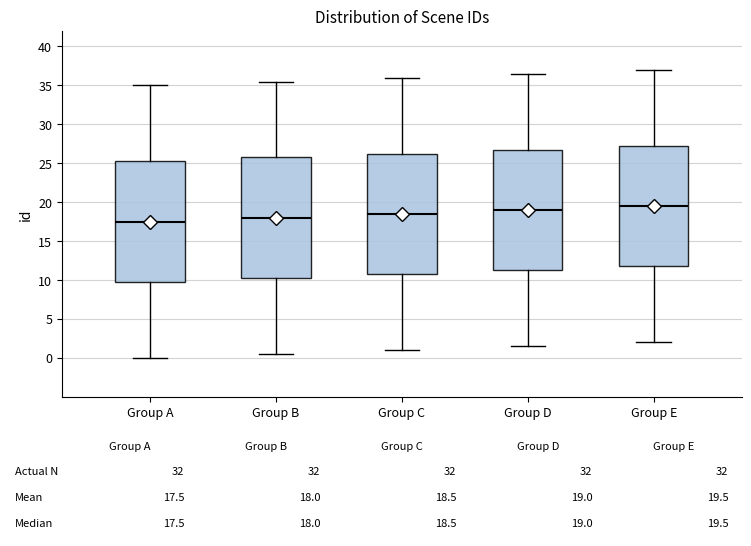

Which box has the lowest median line?

Group A